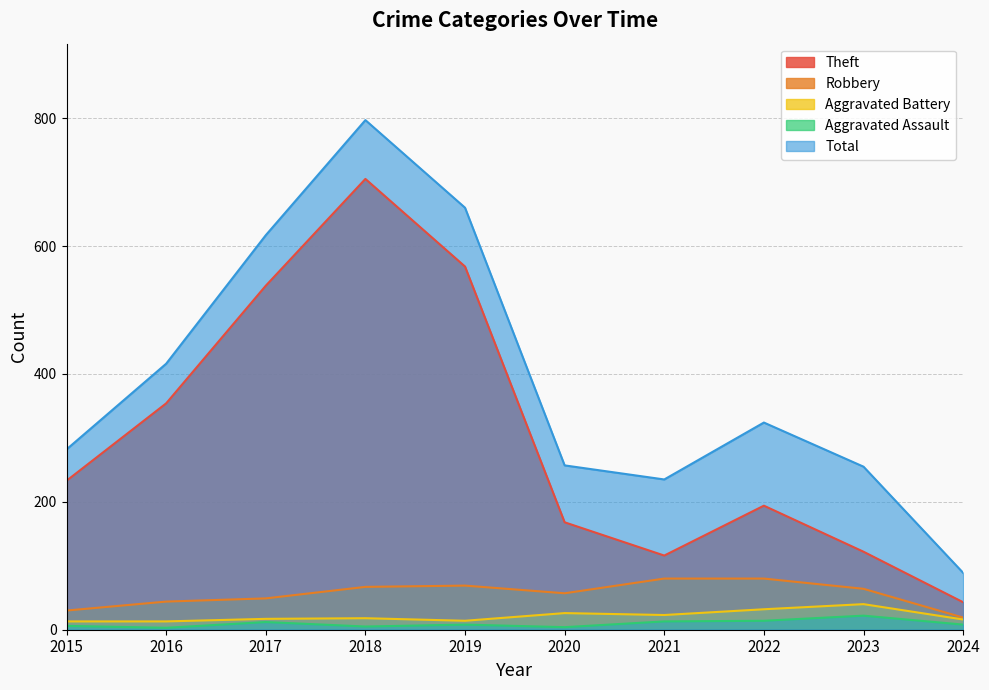

How many categories are shown in the chart?

10